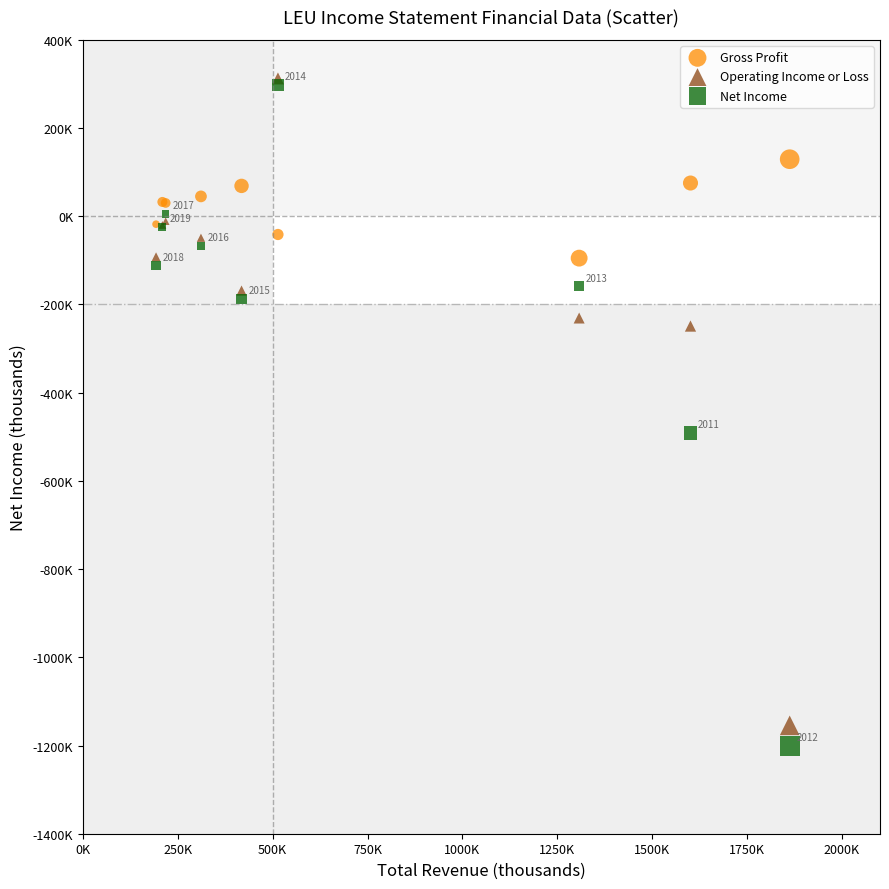

What are all the series names shown in the legend?

Gross Profit, Operating Income or Loss, Net Income